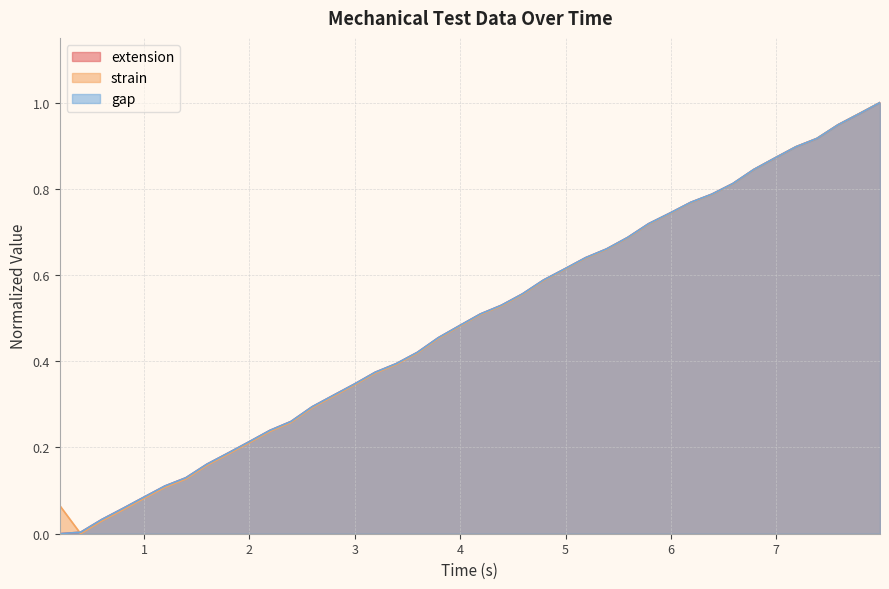

Reading left to right, extract all data points from this chart.

extension: 0.0	0.0	0.0	0.1	0.1	0.1	0.1	0.2	0.2	0.2	0.2	0.3	0.3	0.3	0.3	0.4	0.4	0.4	0.5	0.5	0.5	0.5	0.6	0.6	0.6	0.6	0.7	0.7	0.7	0.7	0.8	0.8	0.8	0.8	0.9	0.9	0.9	0.9	1.0	1.0
strain: 0.1	0.0	0.0	0.1	0.1	0.1	0.1	0.2	0.2	0.2	0.2	0.3	0.3	0.3	0.3	0.4	0.4	0.4	0.5	0.5	0.5	0.5	0.6	0.6	0.6	0.6	0.7	0.7	0.7	0.7	0.8	0.8	0.8	0.8	0.9	0.9	0.9	0.9	1.0	1.0
gap: 0.0	0.0	0.0	0.1	0.1	0.1	0.1	0.2	0.2	0.2	0.2	0.3	0.3	0.3	0.3	0.4	0.4	0.4	0.5	0.5	0.5	0.5	0.6	0.6	0.6	0.6	0.7	0.7	0.7	0.7	0.8	0.8	0.8	0.8	0.9	0.9	0.9	0.9	1.0	1.0